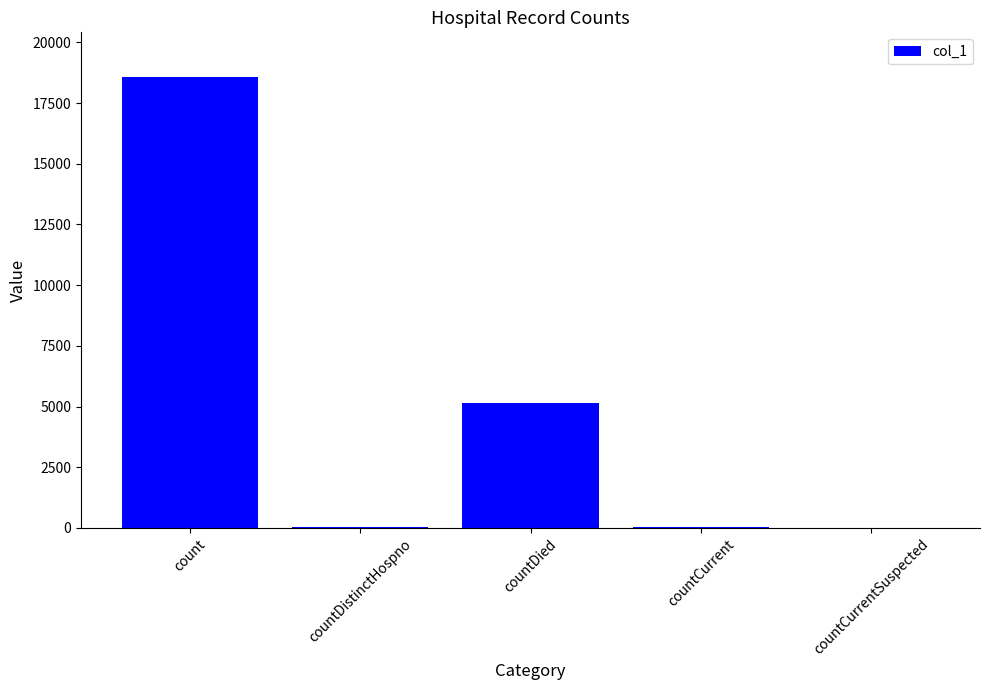

Where is the data nearest to the value 9279?

countDied